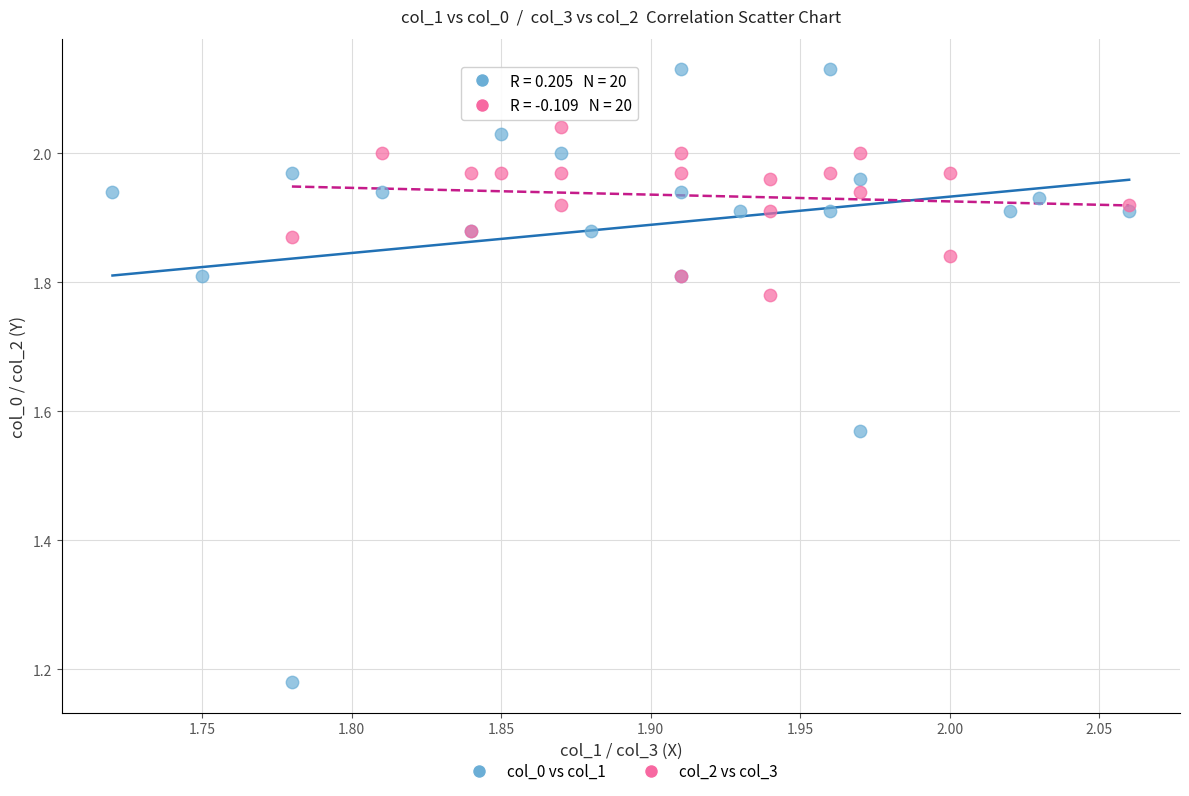

What are all the series names shown in the legend?

col_0 vs col_1, col_2 vs col_3